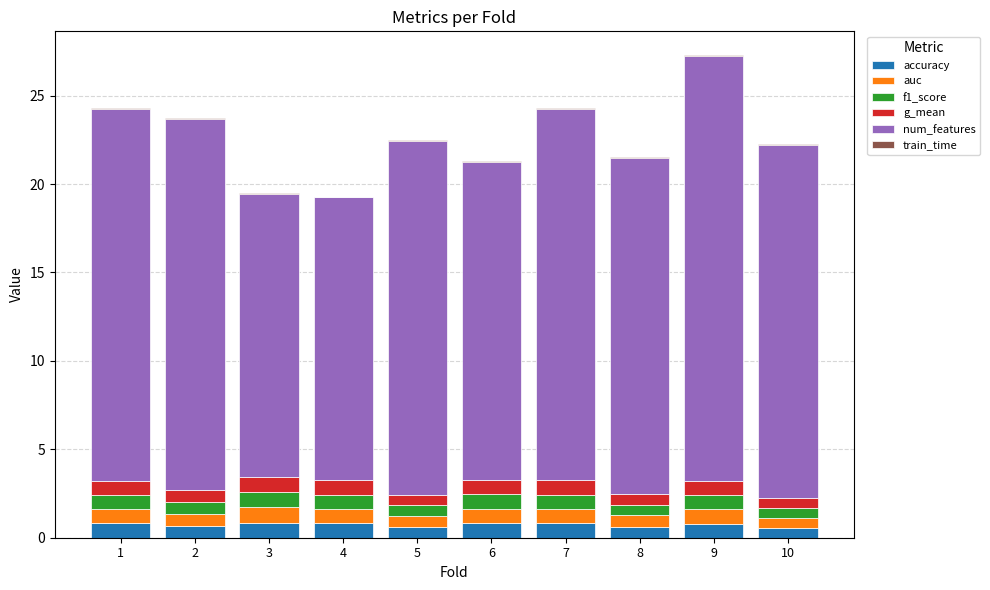

The value of accuracy at 4 is 0.8. True or false?

True